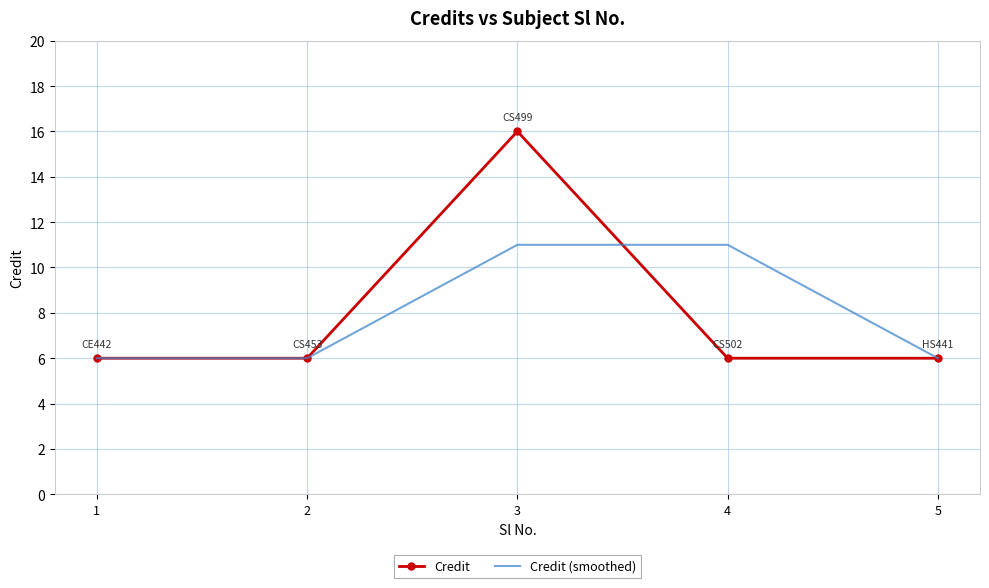

What is the total value across all series at 1?

12